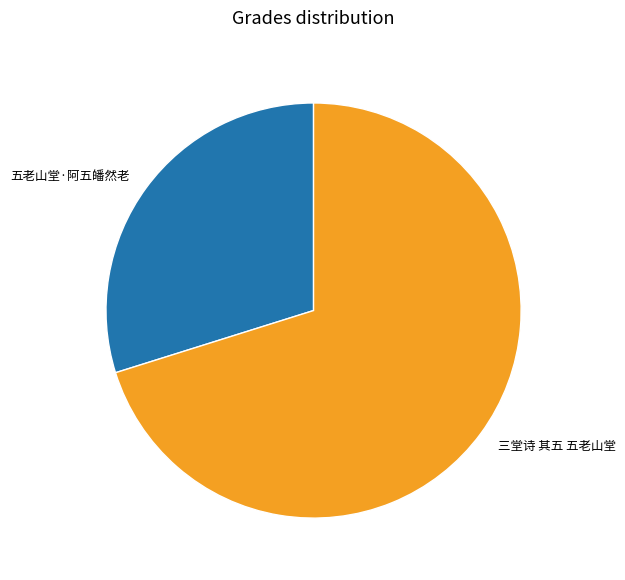

True or false: 三堂诗 其五 五老山堂 accounts for 82% of the total.

False